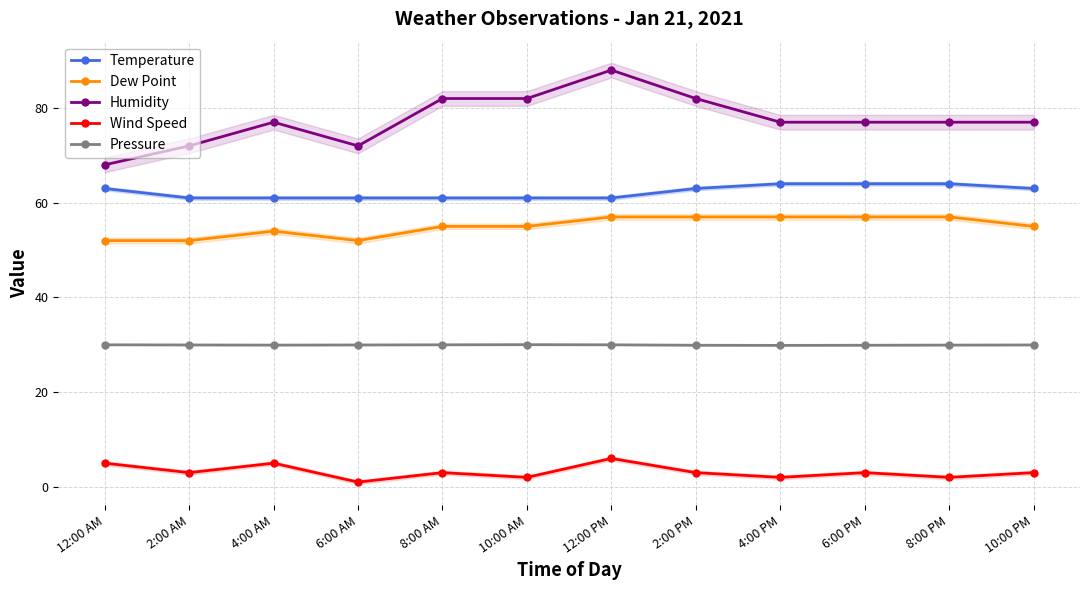

Reading right to left, transcribe all the data shown in this chart.

Temperature: 10:00 PM=63.0	8:00 PM=64.0	6:00 PM=64.0	4:00 PM=64.0	2:00 PM=63.0	12:00 PM=61.0	10:00 AM=61.0	8:00 AM=61.0	6:00 AM=61.0	4:00 AM=61.0	2:00 AM=61.0	12:00 AM=63.0
Dew Point: 10:00 PM=55.0	8:00 PM=57.0	6:00 PM=57.0	4:00 PM=57.0	2:00 PM=57.0	12:00 PM=57.0	10:00 AM=55.0	8:00 AM=55.0	6:00 AM=52.0	4:00 AM=54.0	2:00 AM=52.0	12:00 AM=52.0
Humidity: 10:00 PM=77.0	8:00 PM=77.0	6:00 PM=77.0	4:00 PM=77.0	2:00 PM=82.0	12:00 PM=88.0	10:00 AM=82.0	8:00 AM=82.0	6:00 AM=72.0	4:00 AM=77.0	2:00 AM=72.0	12:00 AM=68.0
Wind Speed: 10:00 PM=3.0	8:00 PM=2.0	6:00 PM=3.0	4:00 PM=2.0	2:00 PM=3.0	12:00 PM=6.0	10:00 AM=2.0	8:00 AM=3.0	6:00 AM=1.0	4:00 AM=5.0	2:00 AM=3.0	12:00 AM=5.0
Pressure: 10:00 PM=30.0	8:00 PM=29.9	6:00 PM=29.9	4:00 PM=29.9	2:00 PM=29.9	12:00 PM=30.0	10:00 AM=30.0	8:00 AM=30.0	6:00 AM=30.0	4:00 AM=29.9	2:00 AM=30.0	12:00 AM=30.0